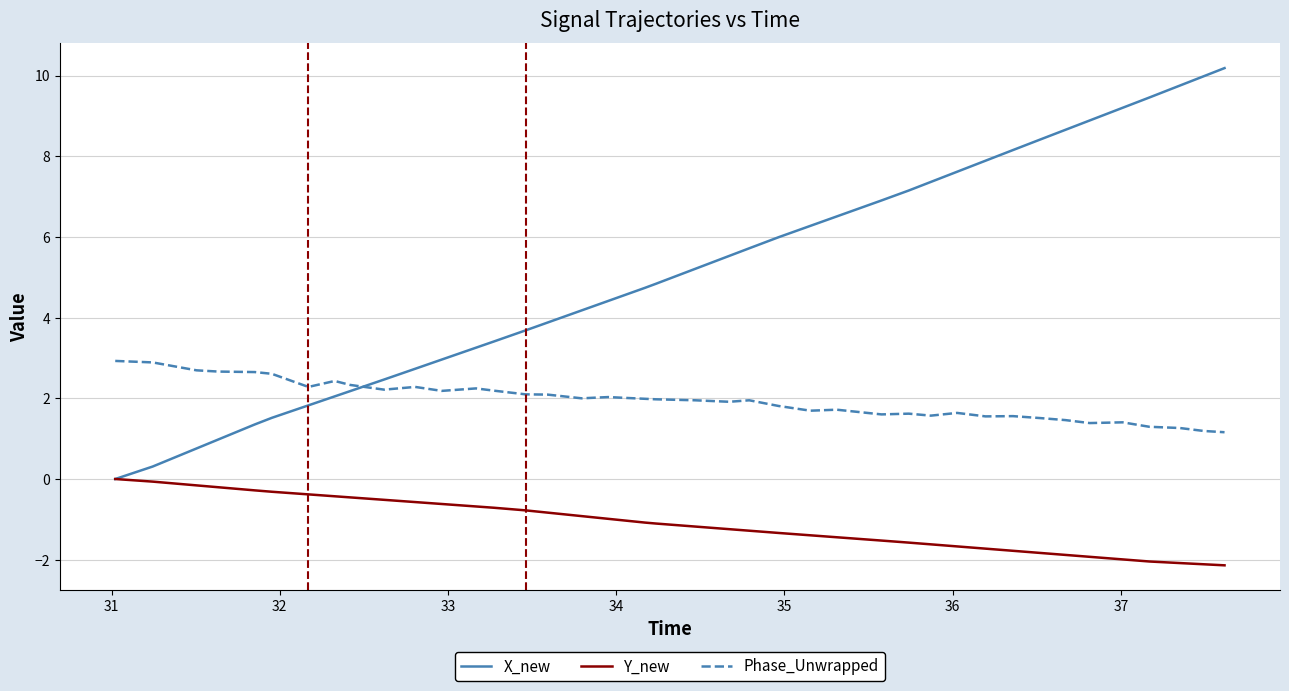

Which series has the largest range (max minus min)?

X_new